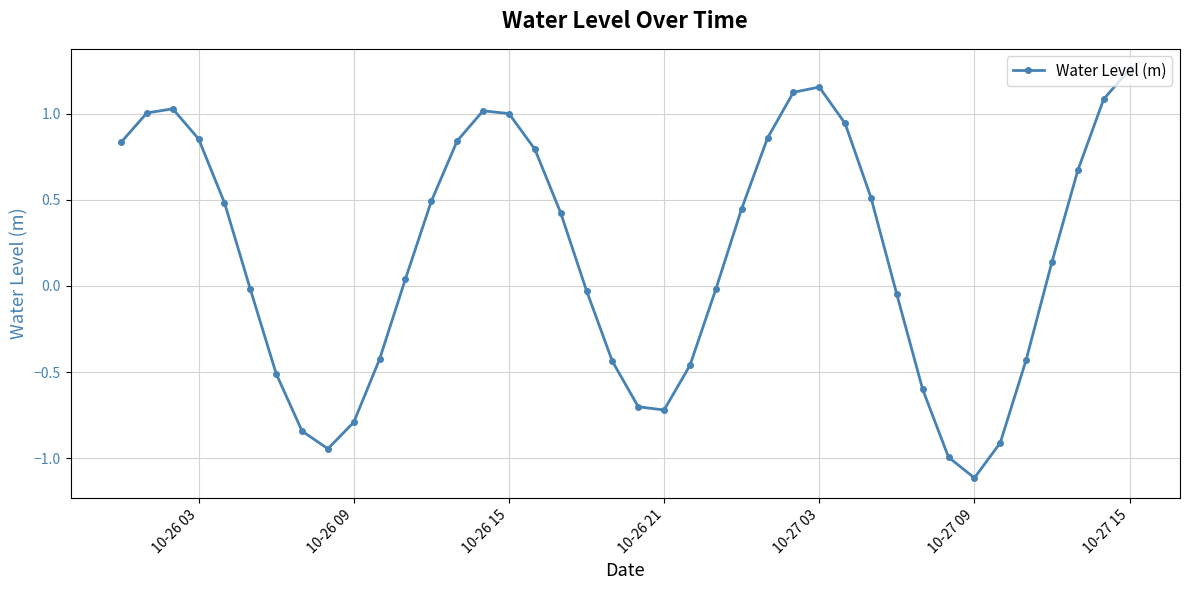

How many interior local valleys (lower than both neighbors) does the data have?

3